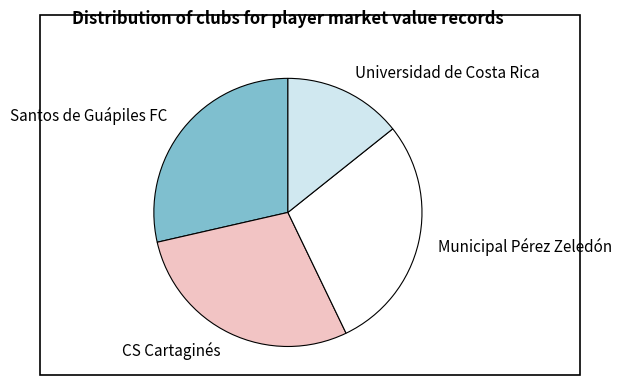

What is the ratio of the value at Universidad de Costa Rica to the value at CS Cartaginés?

0.5